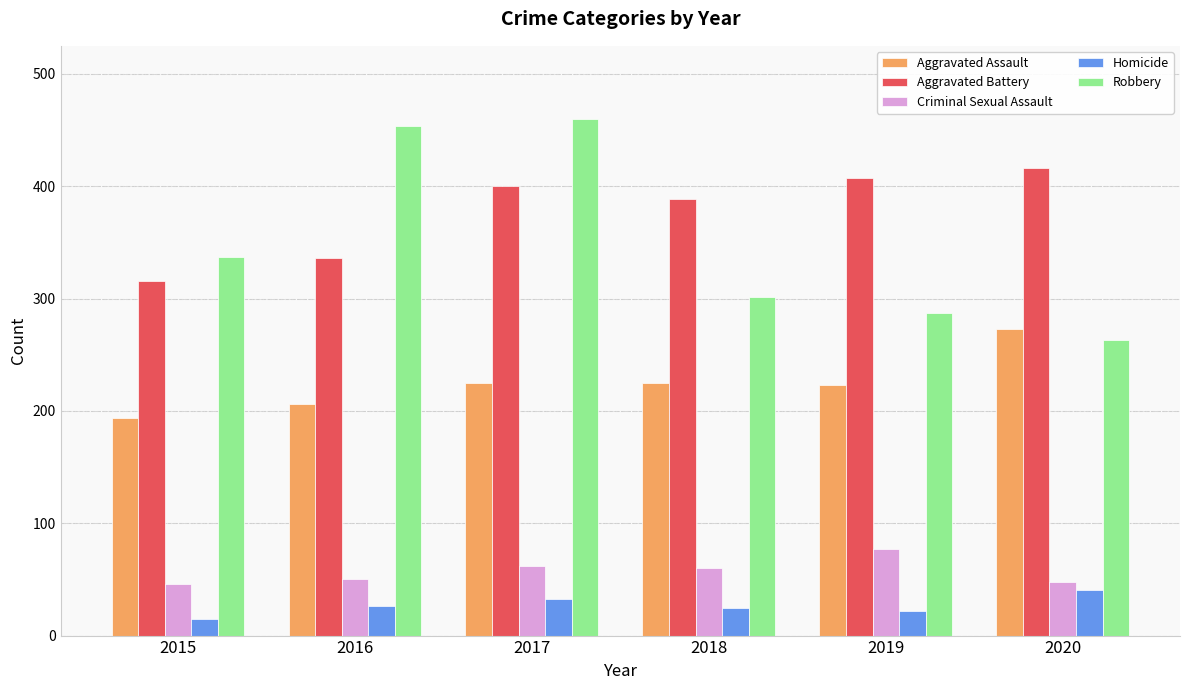

The Aggravated Battery series shows 598 at 2017. True or false?

False